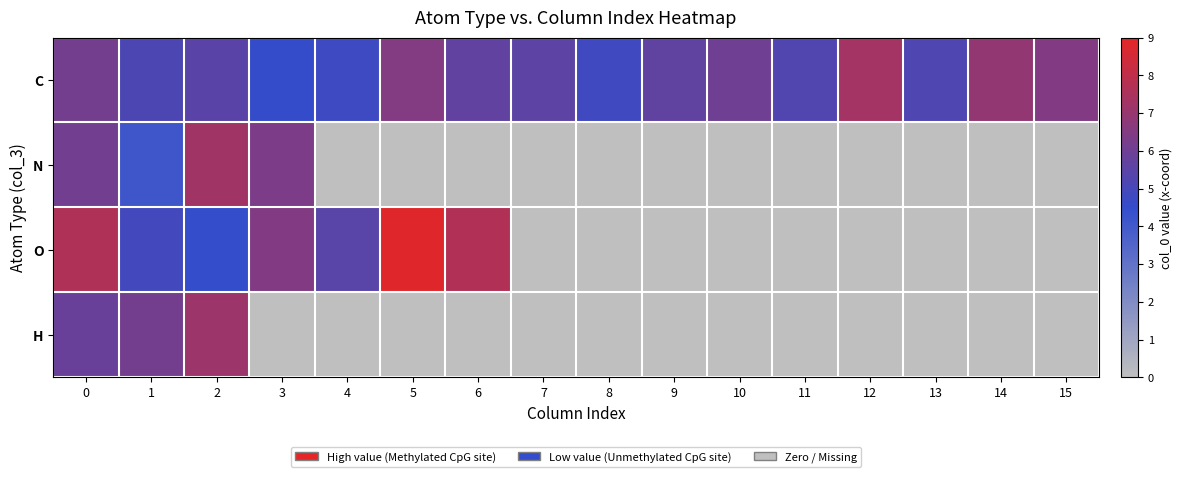

What is the spread (max minus min) of values at 14?

6.9